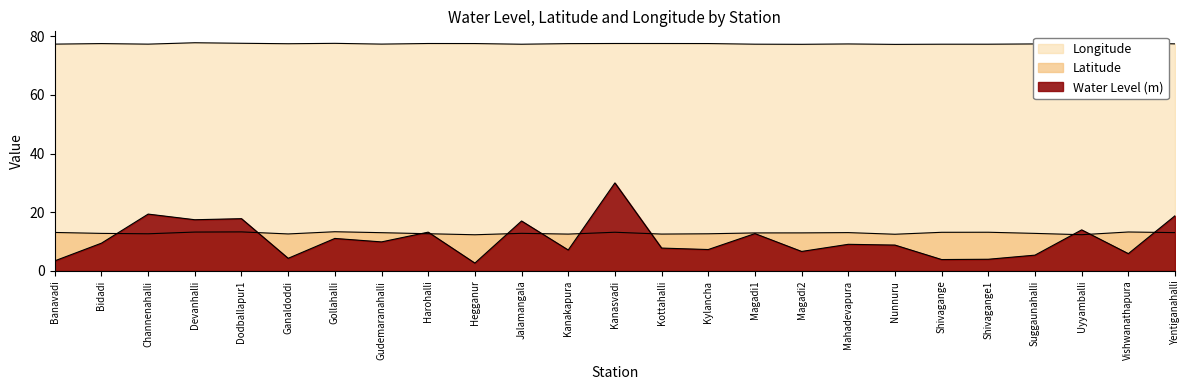

Between Kottahalli and Suggaunahalli, which series saw the biggest shift?

Water Level (m)